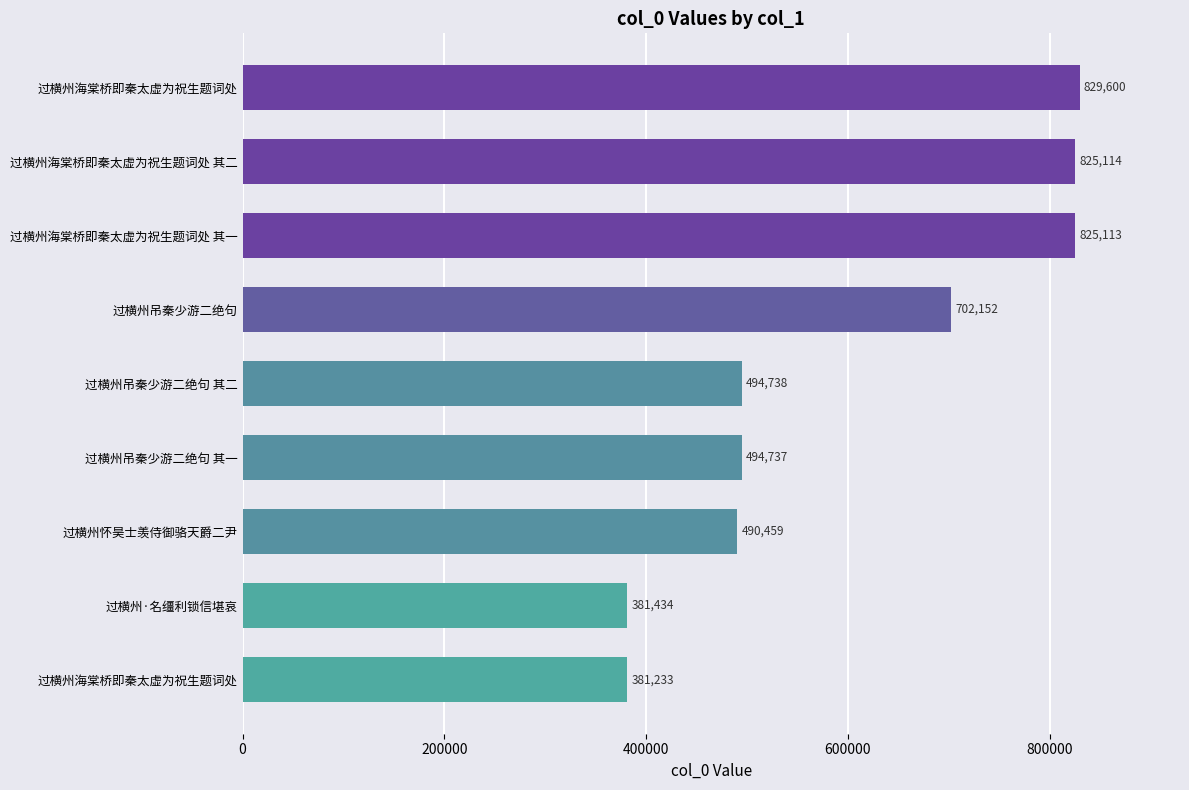

Are the bars horizontal?

Yes